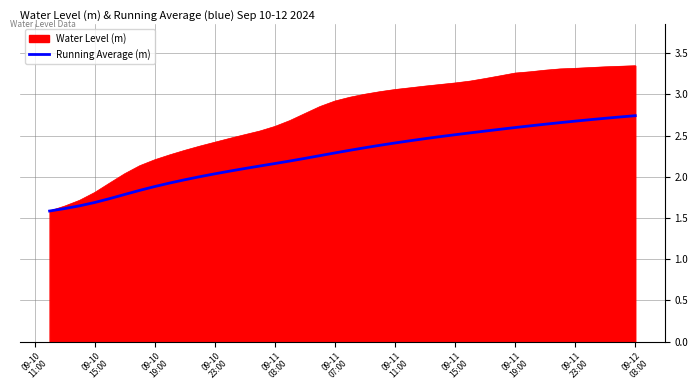

Which series has the largest total across all categories?

Water Level (m)